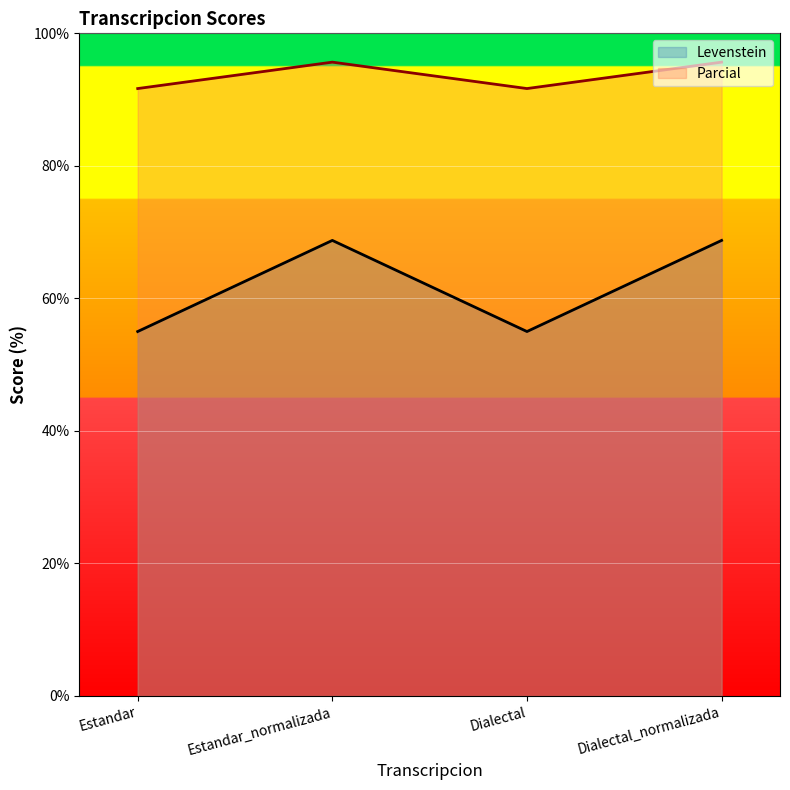

How many lines are shown in the chart?

2